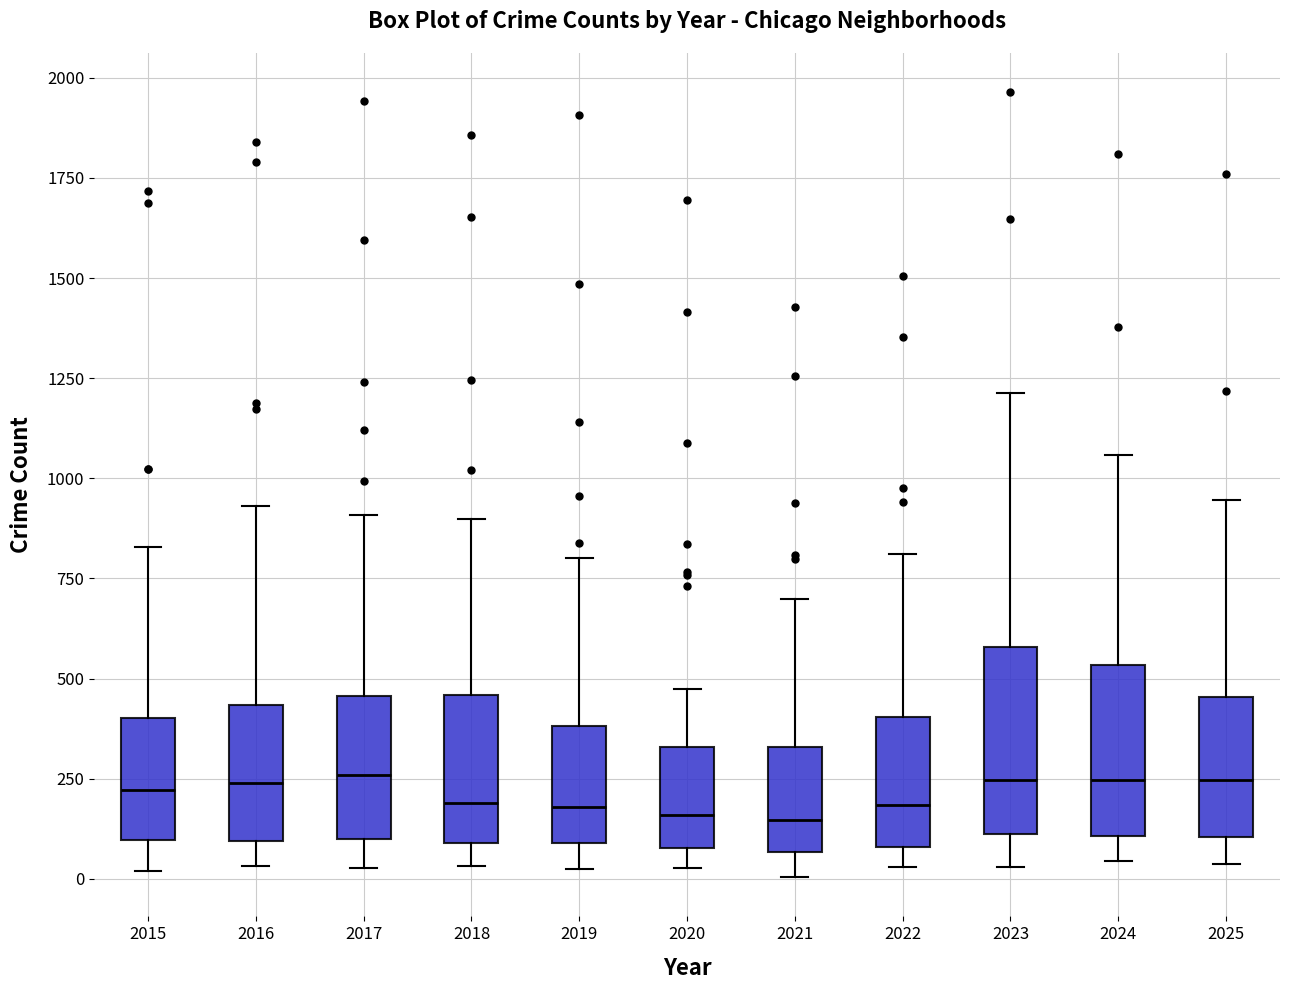

Reading left to right, transcribe this box plot: for each box, give where its median line is, the range the box spans, and where its two whiskers end, as read against the y-axis. The values are not printed on the chart, so give them approximately, as read against the axis.

2015: median 200, box 100 to 400, whiskers 0 to 850
2016: median 250, box 100 to 450, whiskers 50 to 950
2017: median 250, box 100 to 450, whiskers 50 to 900
2018: median 200, box 100 to 450, whiskers 50 to 900
2019: median 200, box 100 to 400, whiskers 0 to 800
2020: median 150, box 100 to 350, whiskers 50 to 450
2021: median 150, box 50 to 350, whiskers 0 to 700
2022: median 200, box 100 to 400, whiskers 50 to 800
2023: median 250, box 100 to 600, whiskers 50 to 1200
2024: median 250, box 100 to 550, whiskers 50 to 1050
2025: median 250, box 100 to 450, whiskers 50 to 950